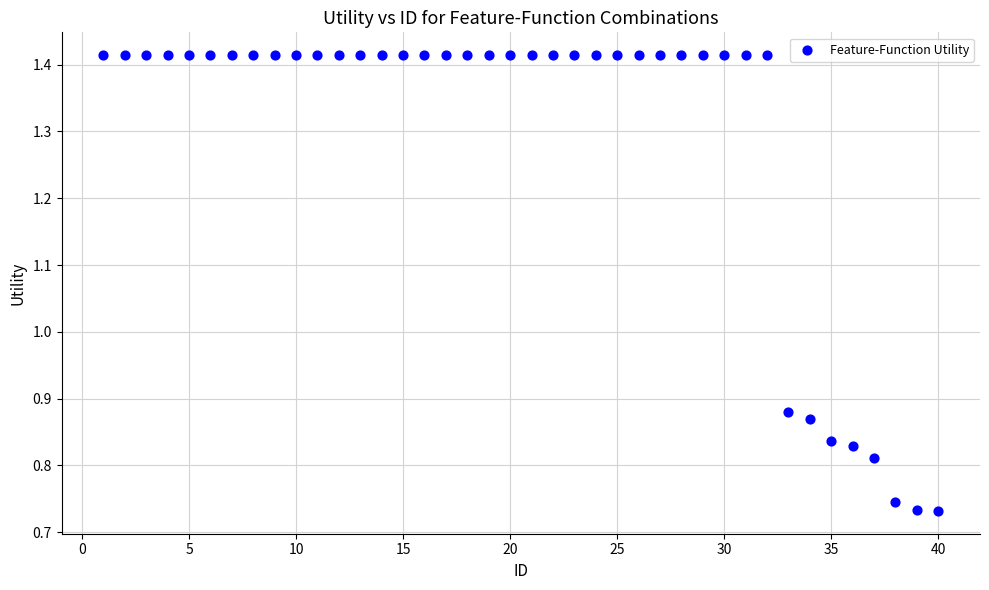

What is the range of X values (max minus min)?

39.0